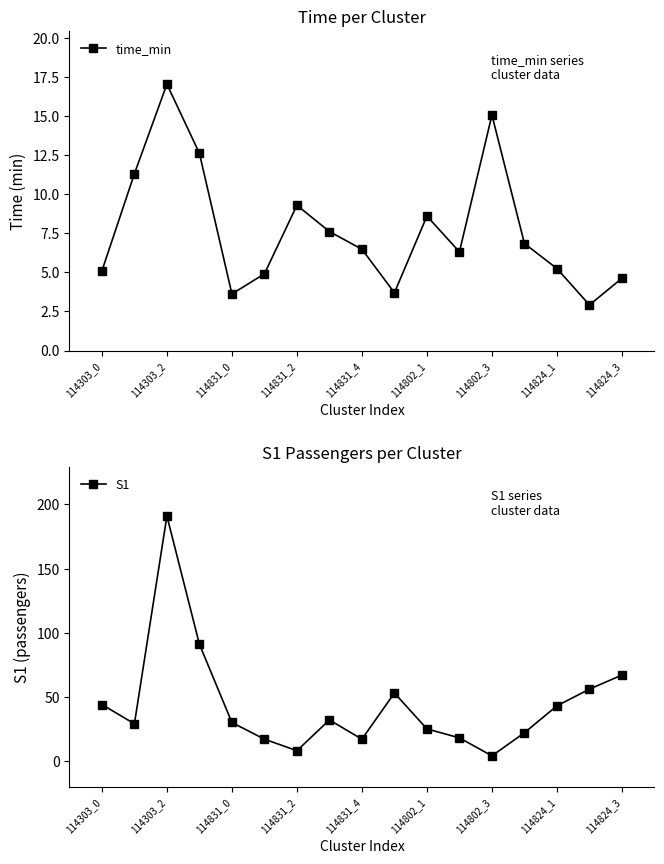

How many data points in time_min are above 6?

10